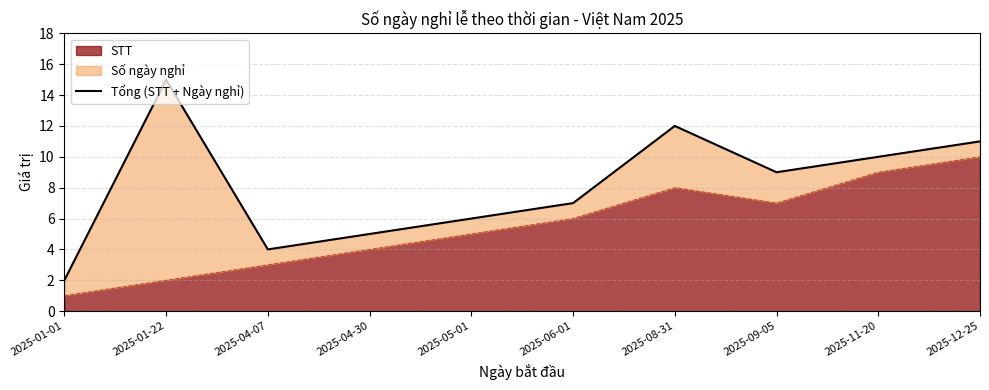

What is the difference between the values at 2025-05-01 and 2025-09-05?

3